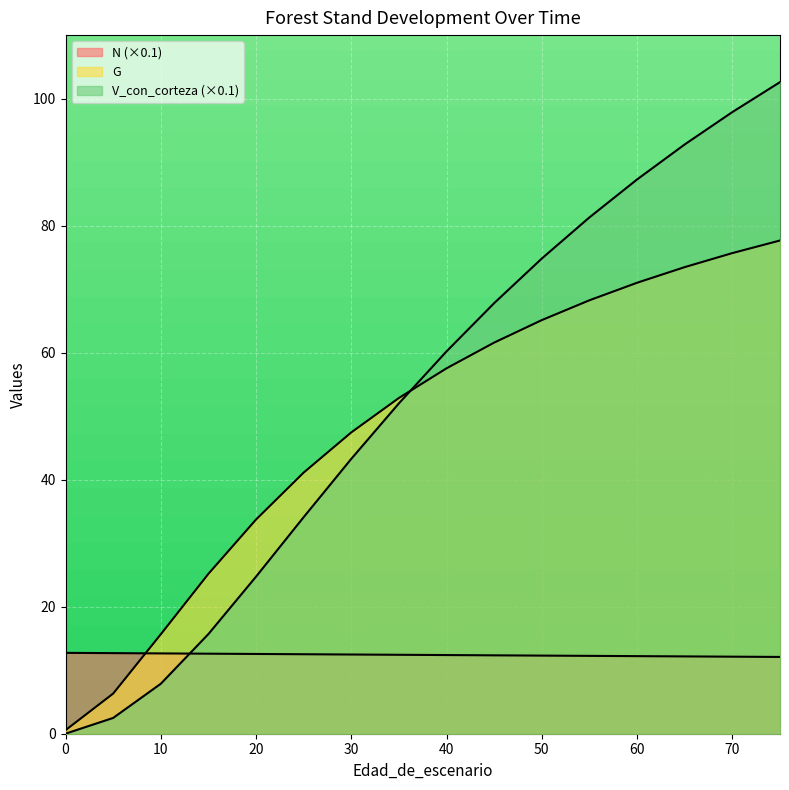

What is the maximum value for N?

12.7